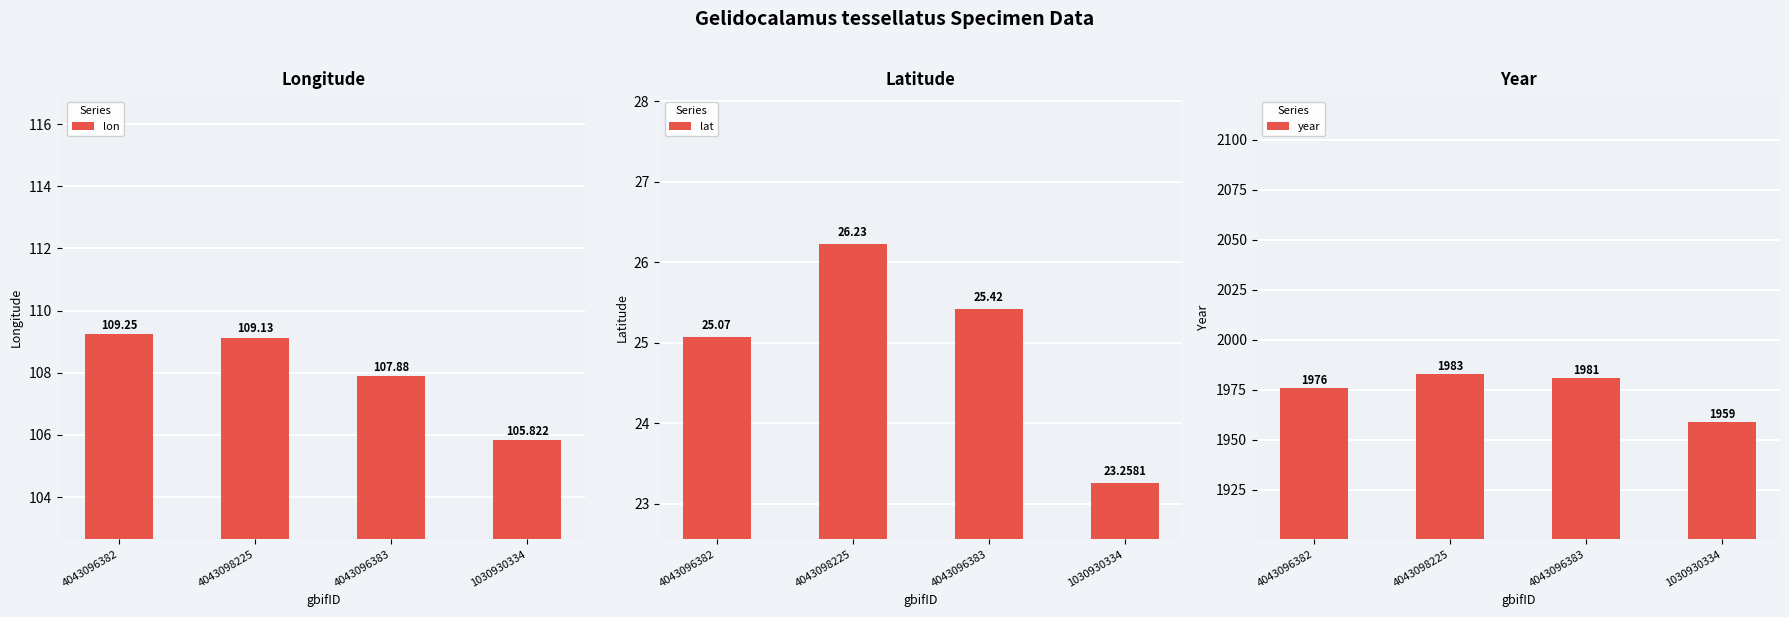

Reading left to right, list all the values displayed in this chart.

lon: 4043096382=109.2	4043098225=109.1	4043096383=107.9	1030930334=105.8
lat: 4043096382=25.1	4043098225=26.2	4043096383=25.4	1030930334=23.3
year: 4043096382=1976.0	4043098225=1983.0	4043096383=1981.0	1030930334=1959.0